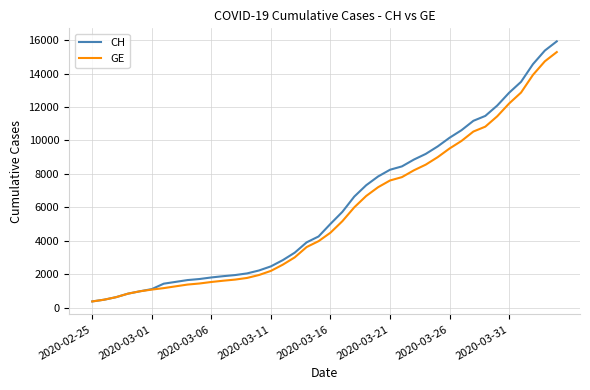

Which series has the widest spread of values?

CH